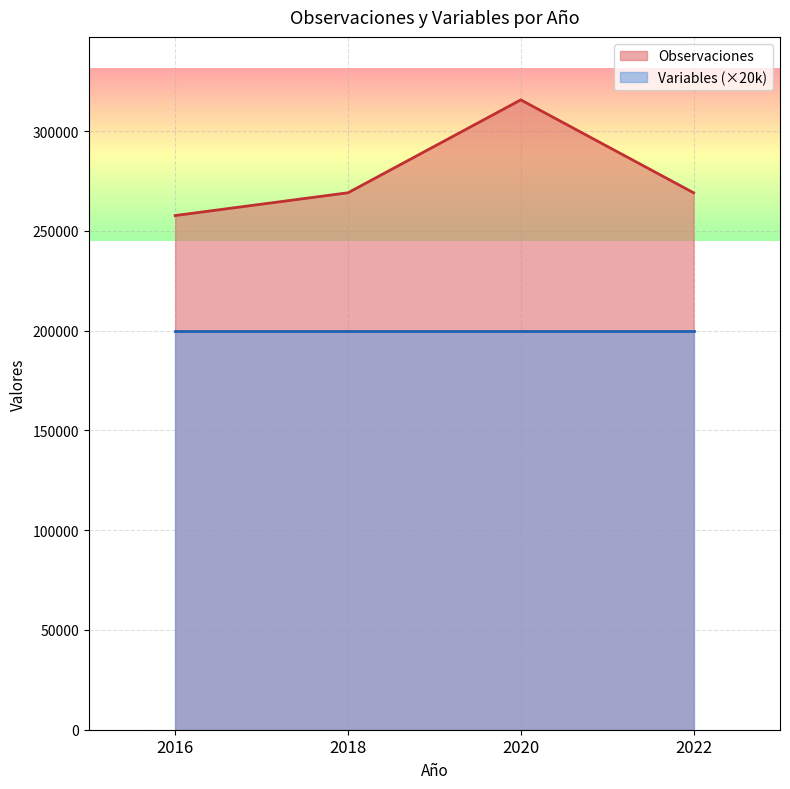

Is it true that the value at 2016 is 257658?

True